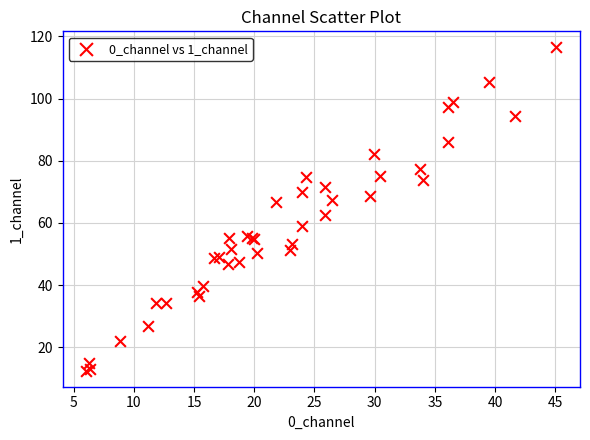

What Y value in the scatter plot is closest to 64?

62.4